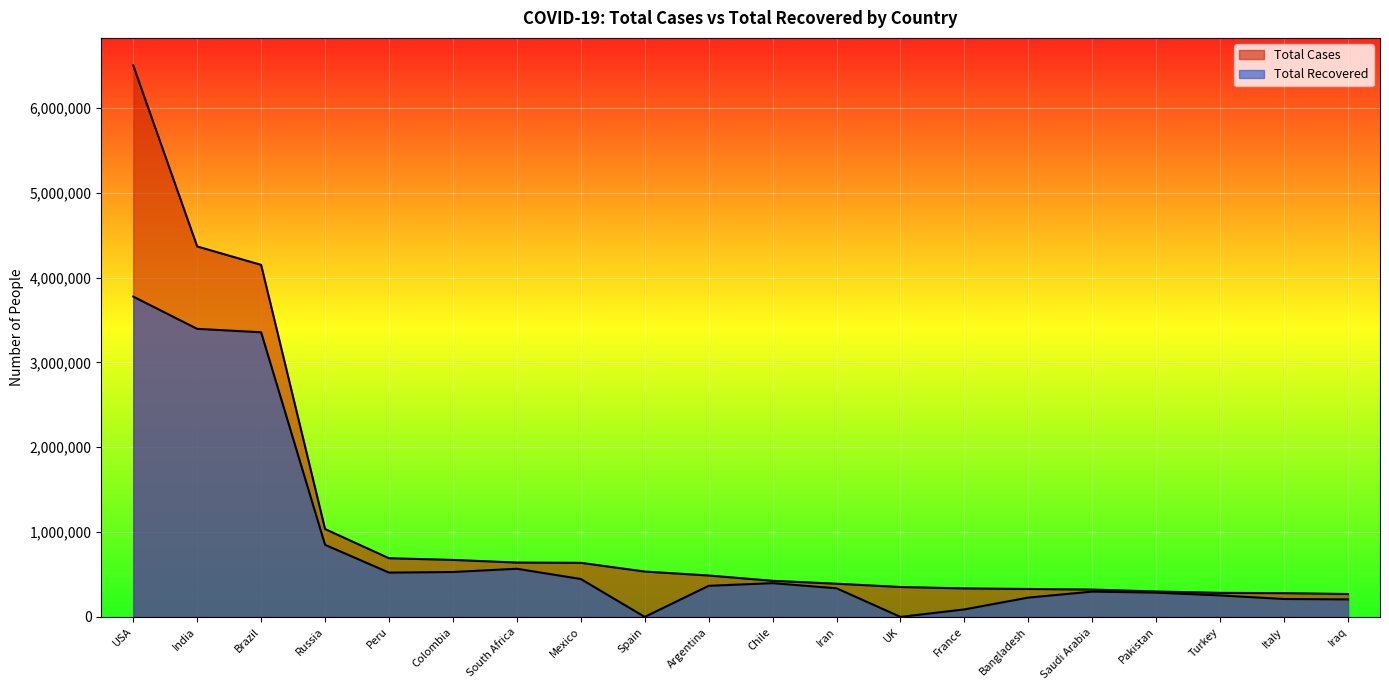

The value of Total Cases at Turkey is 157652. True or false?

False